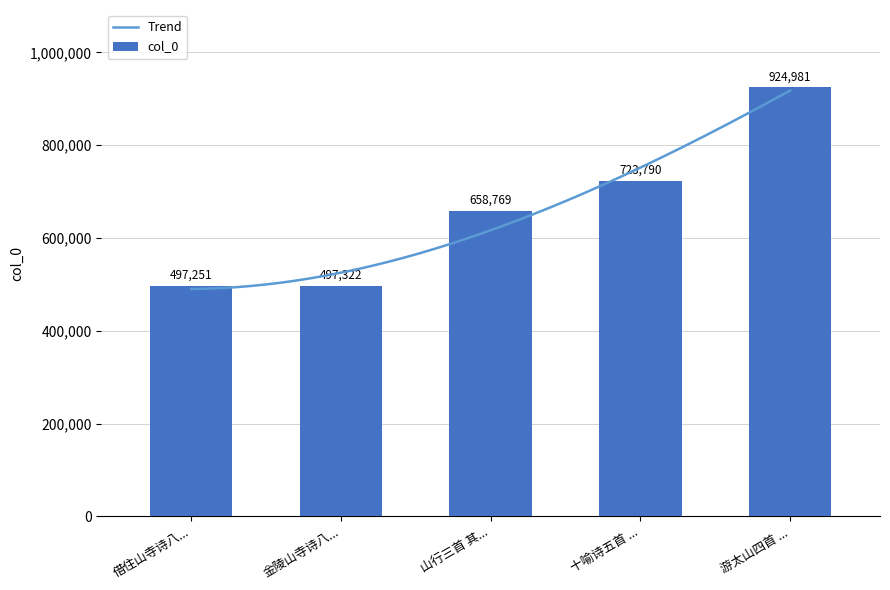

What is the sum of all values?

3302113